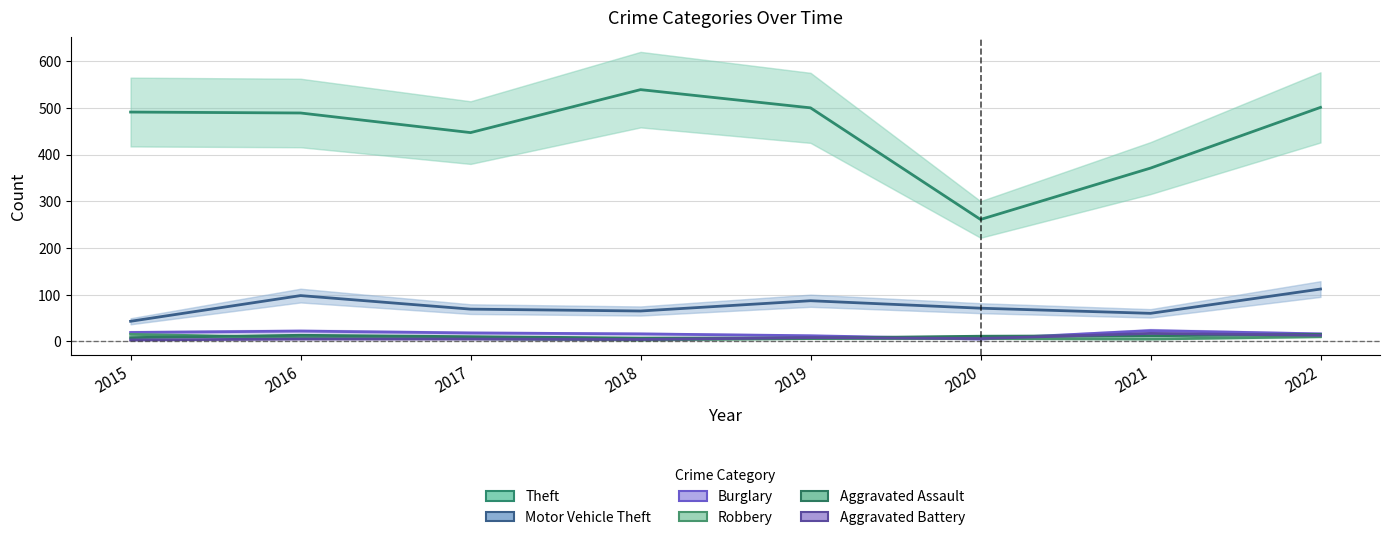

Reading right to left, transcribe all the data shown in this chart.

Theft: 2022=501	2021=371	2020=261	2019=500	2018=539	2017=447	2016=489	2015=491
Motor Vehicle Theft: 2022=112	2021=60	2020=71	2019=87	2018=65	2017=69	2016=98	2015=43
Burglary: 2022=16	2021=23	2020=5	2019=12	2018=16	2017=18	2016=22	2015=19
Robbery: 2022=10	2021=5	2020=6	2019=6	2018=3	2017=6	2016=8	2015=15
Aggravated Assault: 2022=15	2021=12	2020=11	2019=7	2018=7	2017=10	2016=13	2015=8
Aggravated Battery: 2022=13	2021=17	2020=6	2019=8	2018=4	2017=5	2016=5	2015=3